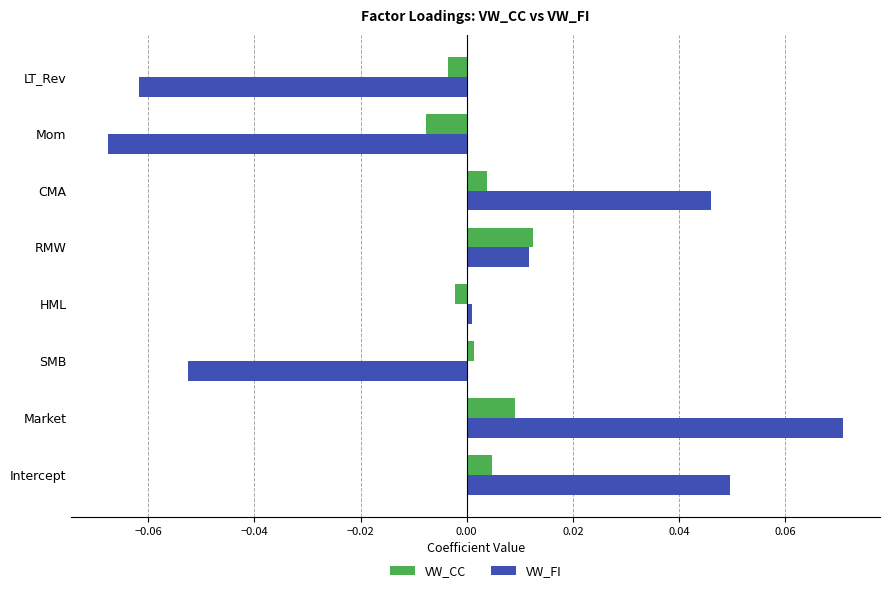

At how many categories does at least one series exceed 0?

6